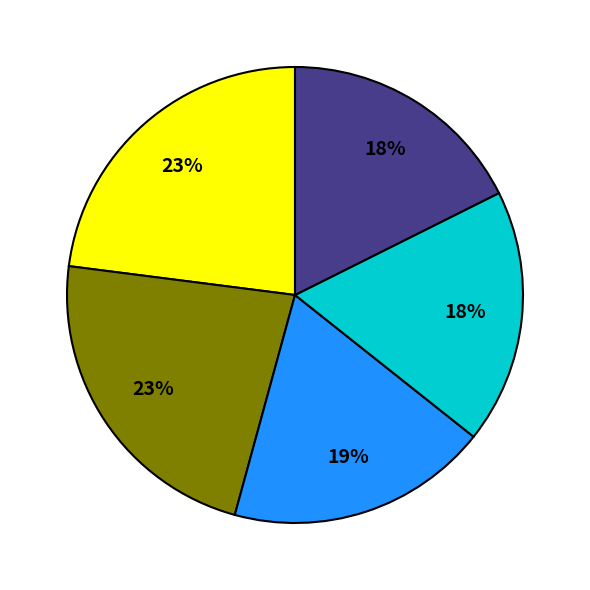

Does any single category account for the majority?

No